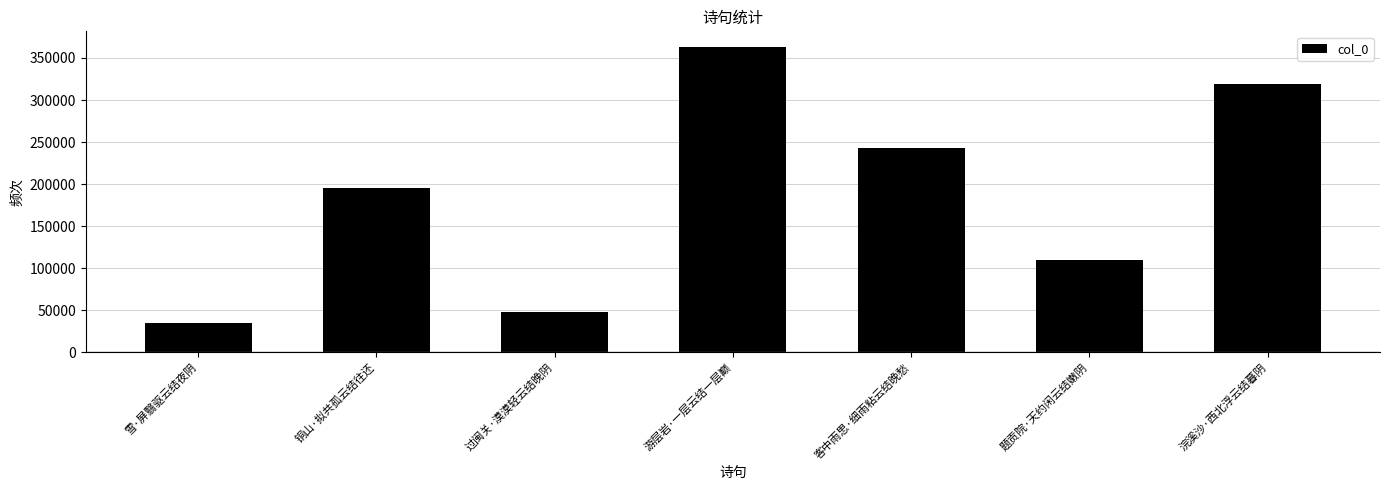

The chart shows a value of 242343 at 客中雨思·细雨粘云结晚愁. True or false?

True